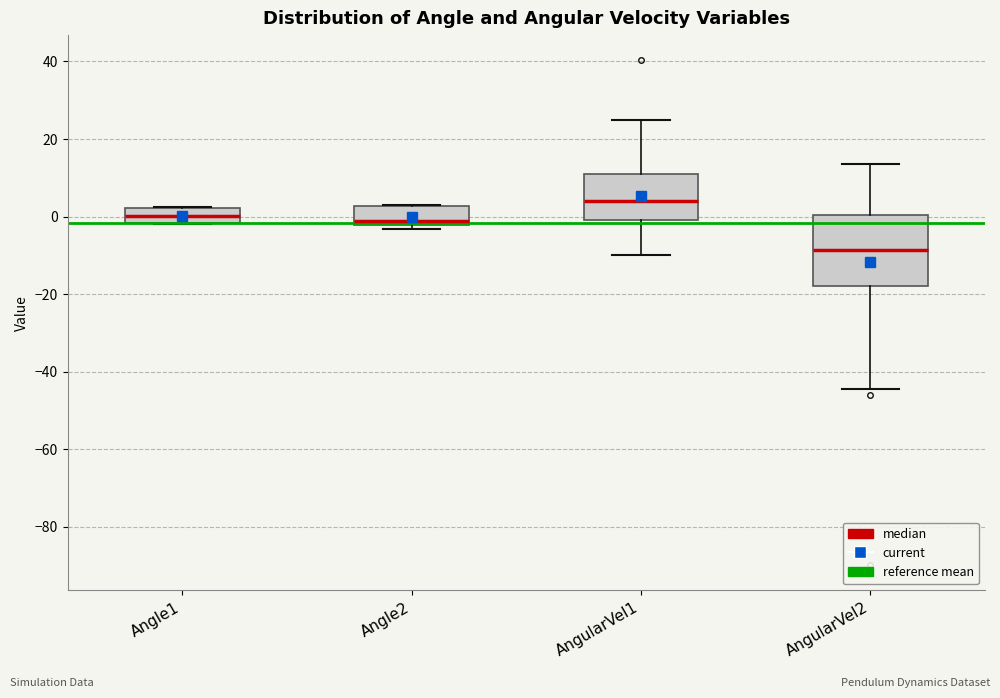

Which box is the tallest, from its lower edge to its upper edge?

AngularVel2